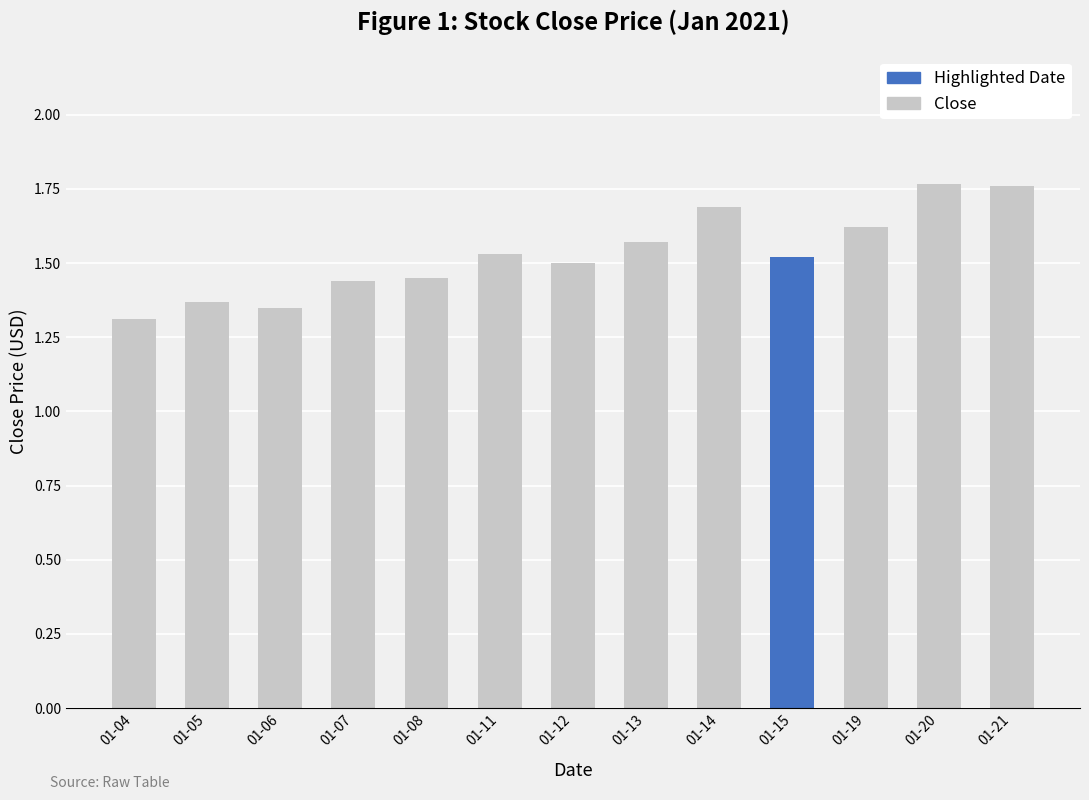

Does the chart contain any negative values?

No